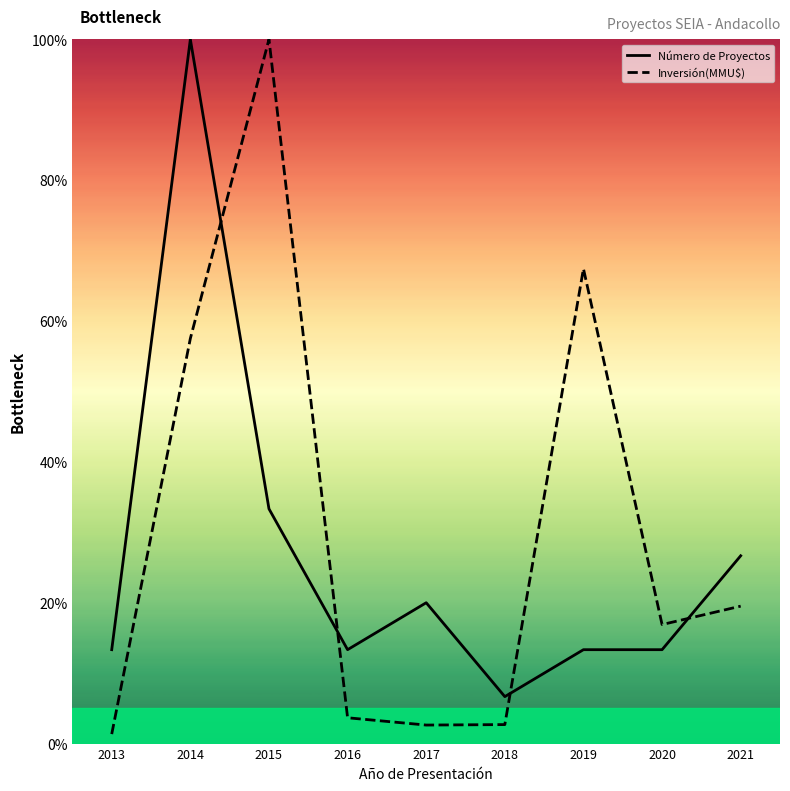

Reading left to right, extract all data points from this chart.

Número de Proyectos: 13.3	100.0	33.3	13.3	20.0	6.7	13.3	13.3	26.7
Inversión(MMU$): 1.3	57.5	100.0	3.7	2.6	2.7	67.4	16.9	19.5